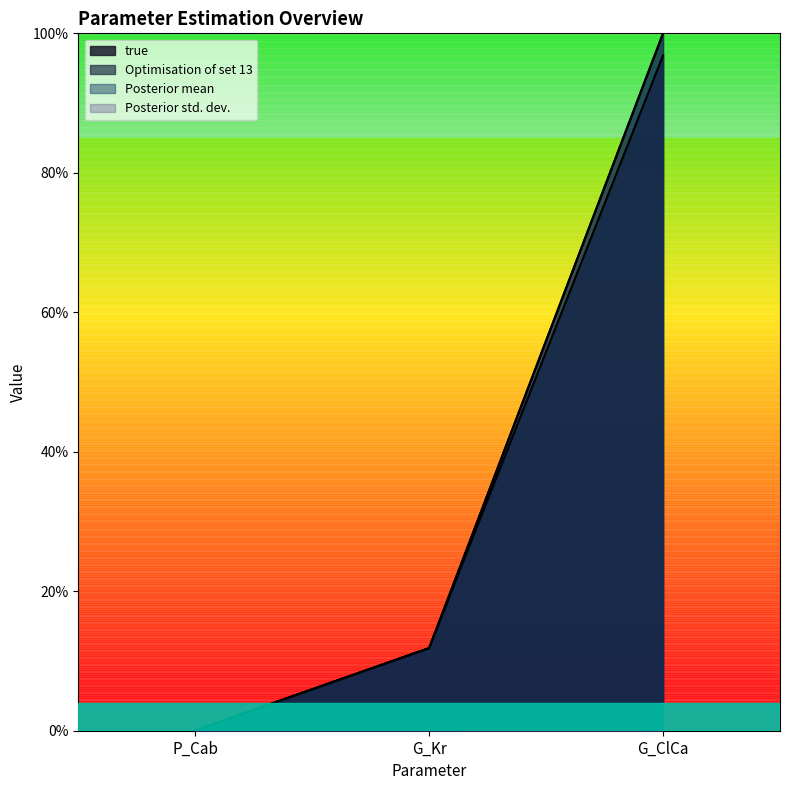

Rank the series by their maximum value, from lowest to highest.

Posterior std. dev., true, Optimisation of set 13, Posterior mean